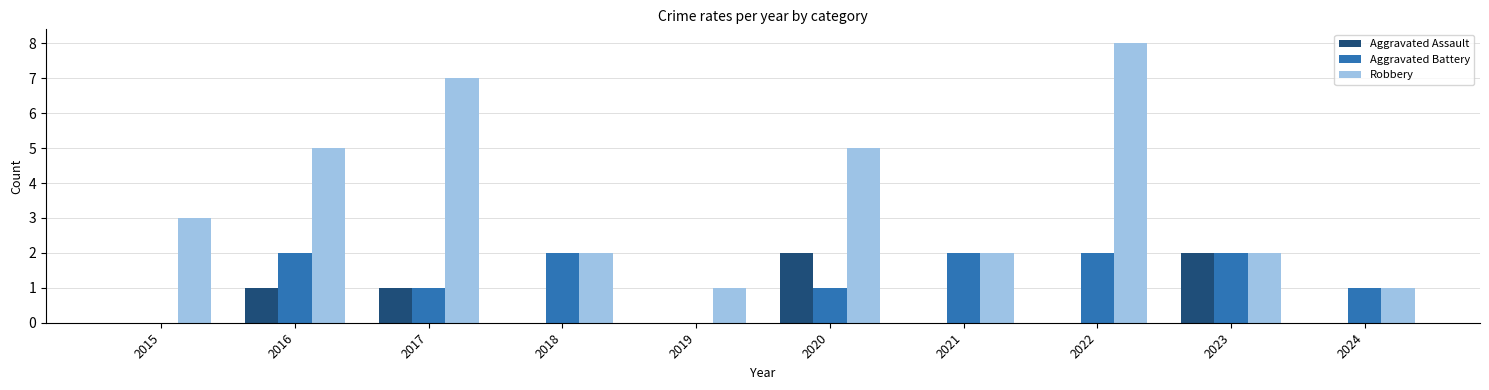

Which series has the largest total across all categories?

Robbery